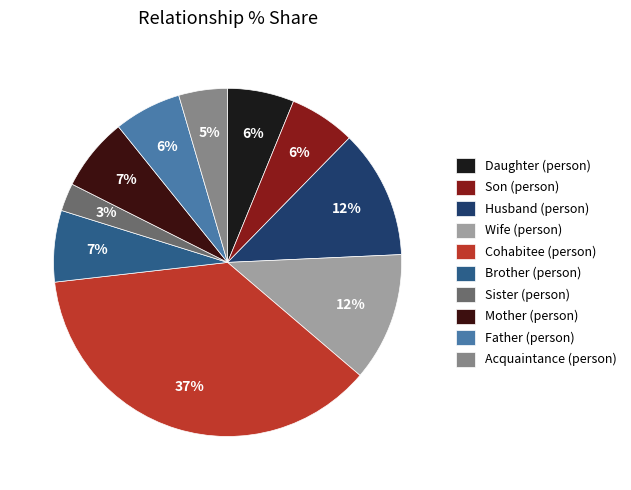

To the nearest percent, what is the difference between the largest and smallest slice percentages?

34%